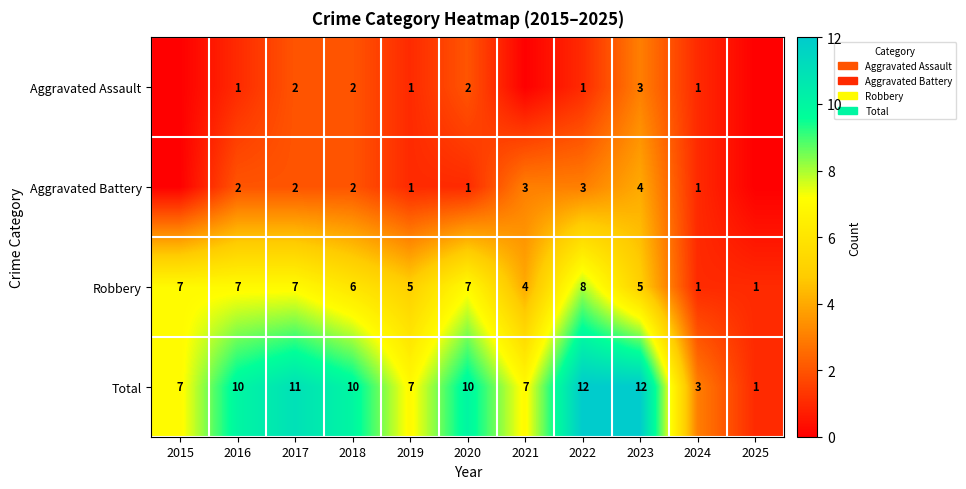

How many data points in Robbery are less than 6?

5